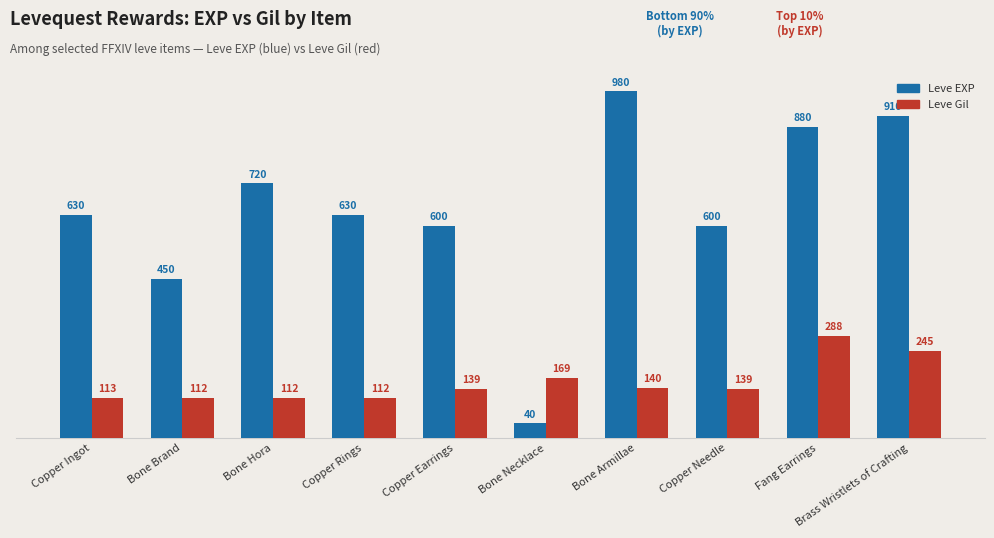

Are the bars horizontal?

No